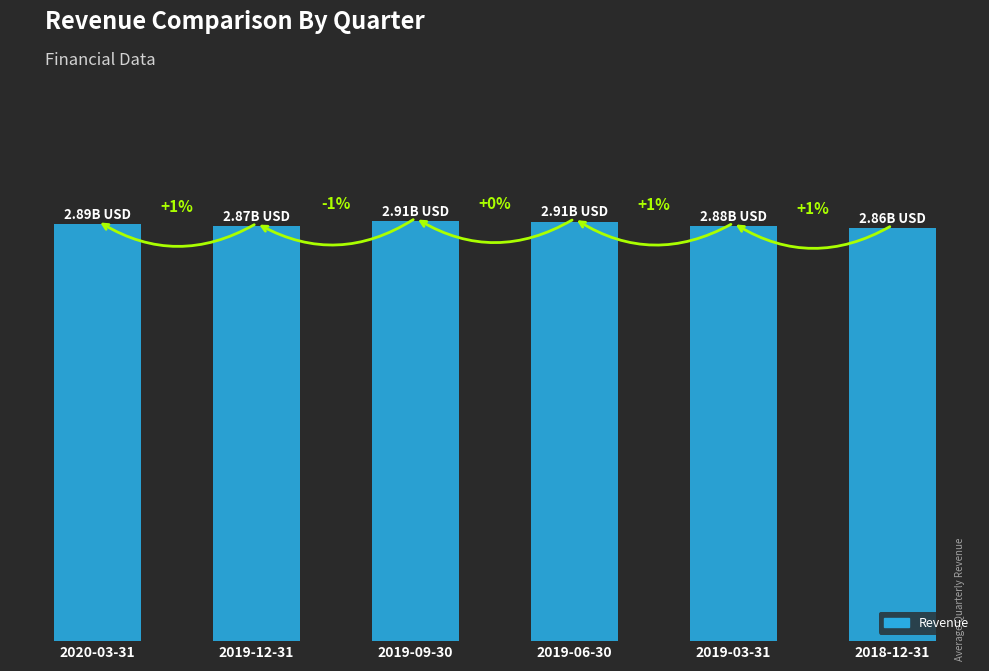

What is the sum of all values?

17319296600